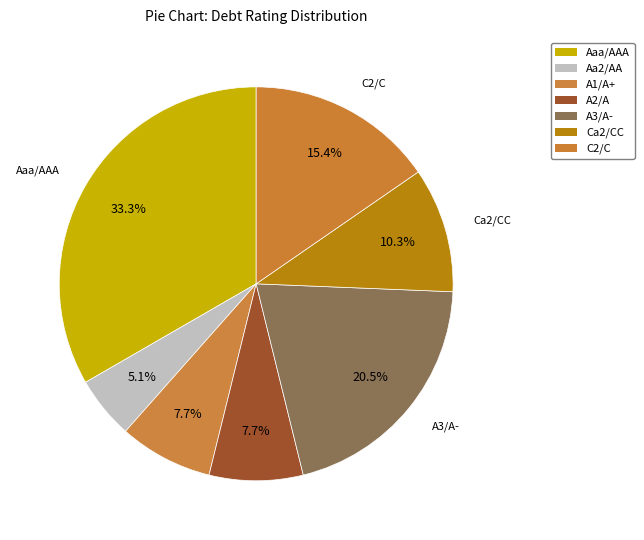

Count the number of slices in the pie.

7